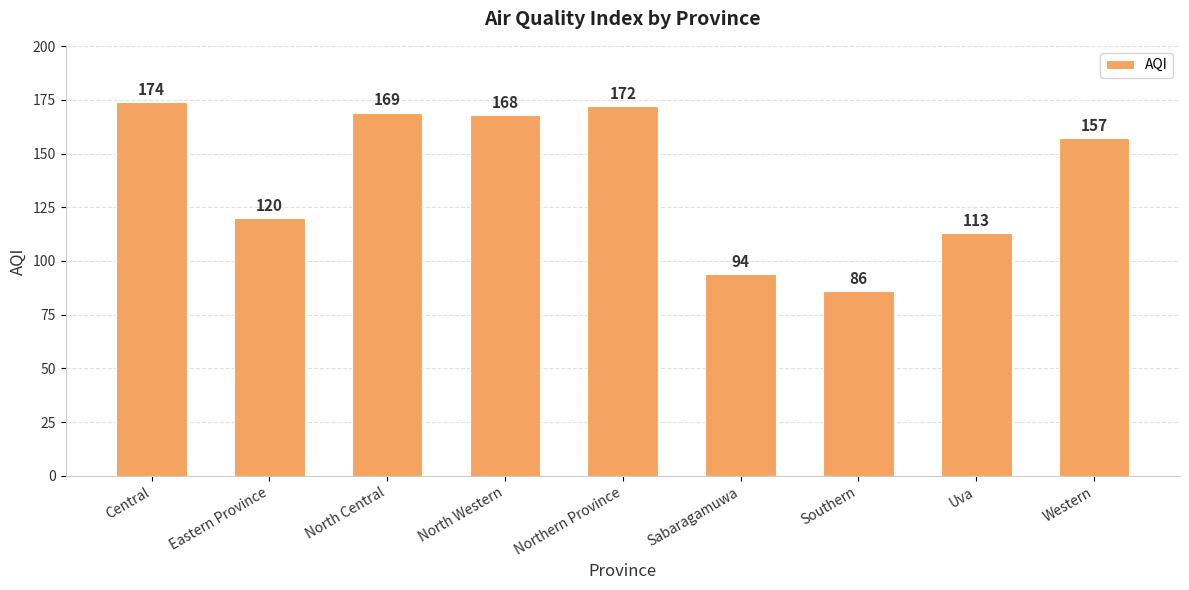

Read the value at Southern, to the nearest 10.

90